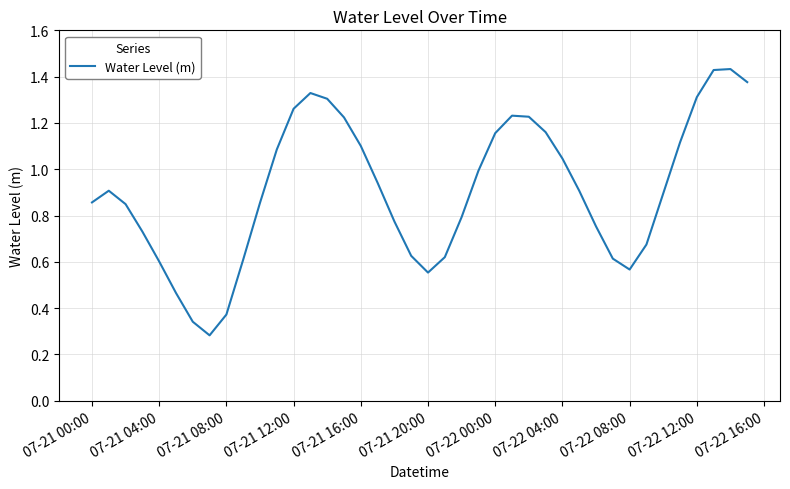

How many lines are shown in the chart?

1